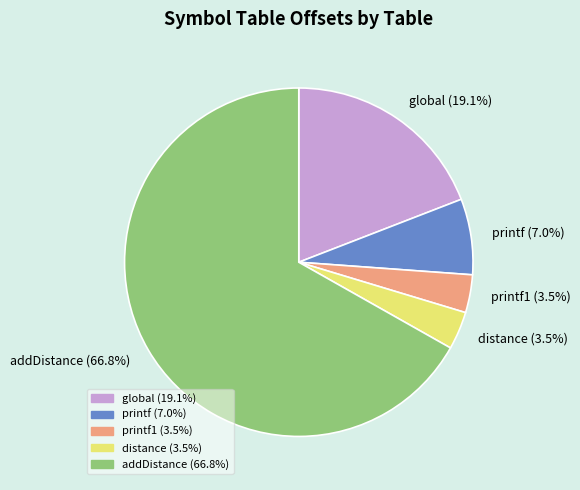

Which has a higher value, addDistance or printf?

addDistance